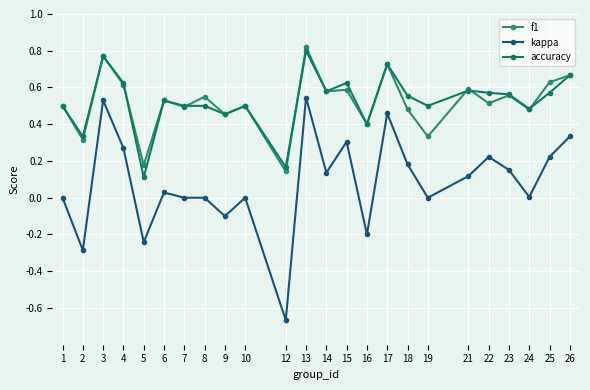

Count the number of categories in the chart.

24